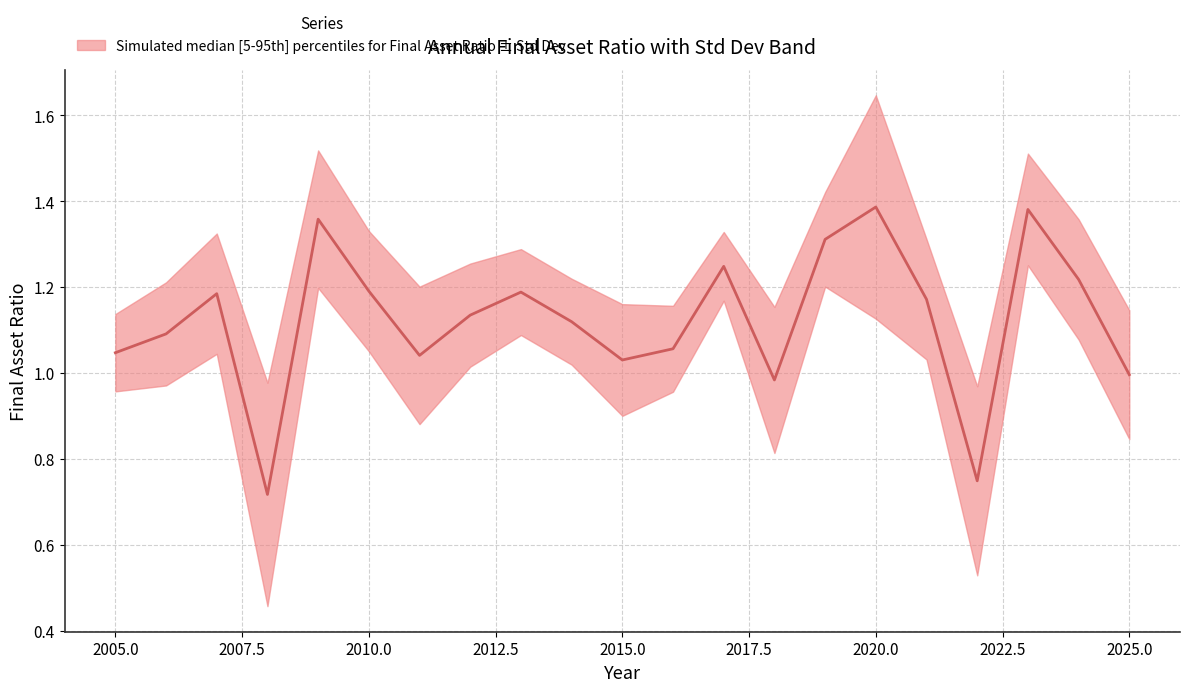

What is the average value?

1.1